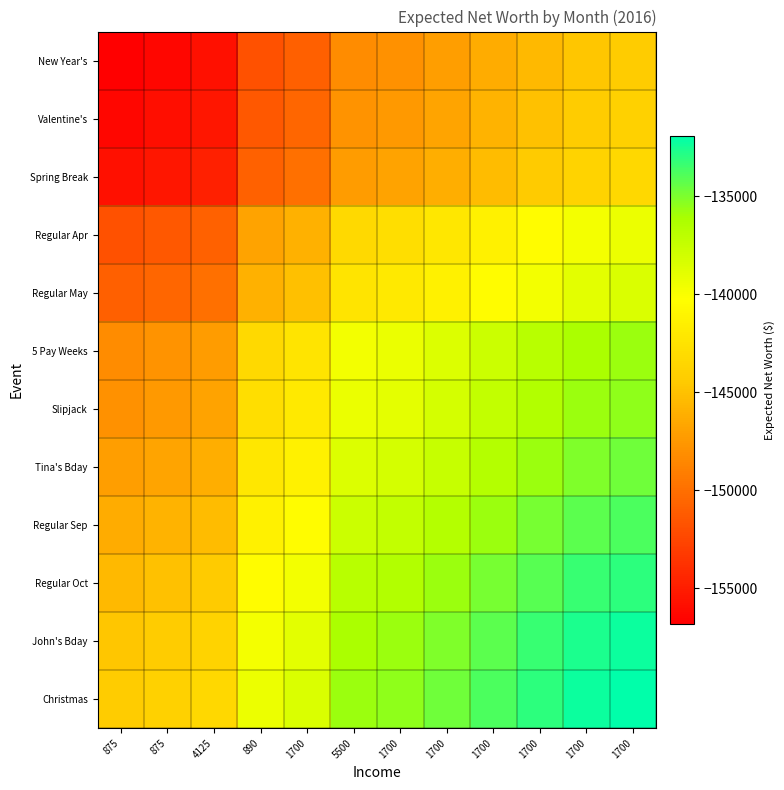

Rank the series by their maximum value, from highest to lowest.

Christmas, John's Bday, Regular Oct, Regular Sep, Tina's Bday, Slipjack, 5 Pay Weeks, Regular May, Regular Apr, Spring Break, Valentine's, New Year's